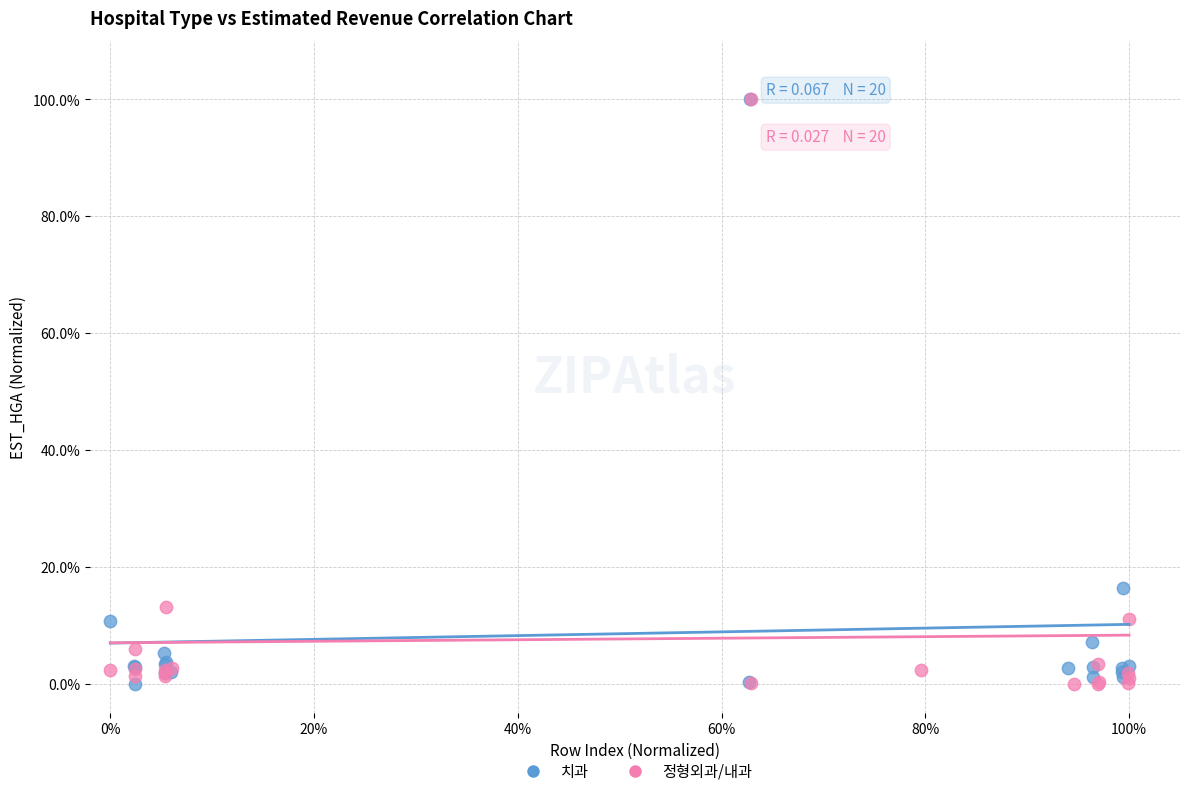

What are all the series names shown in the legend?

치과, 정형외과/내과